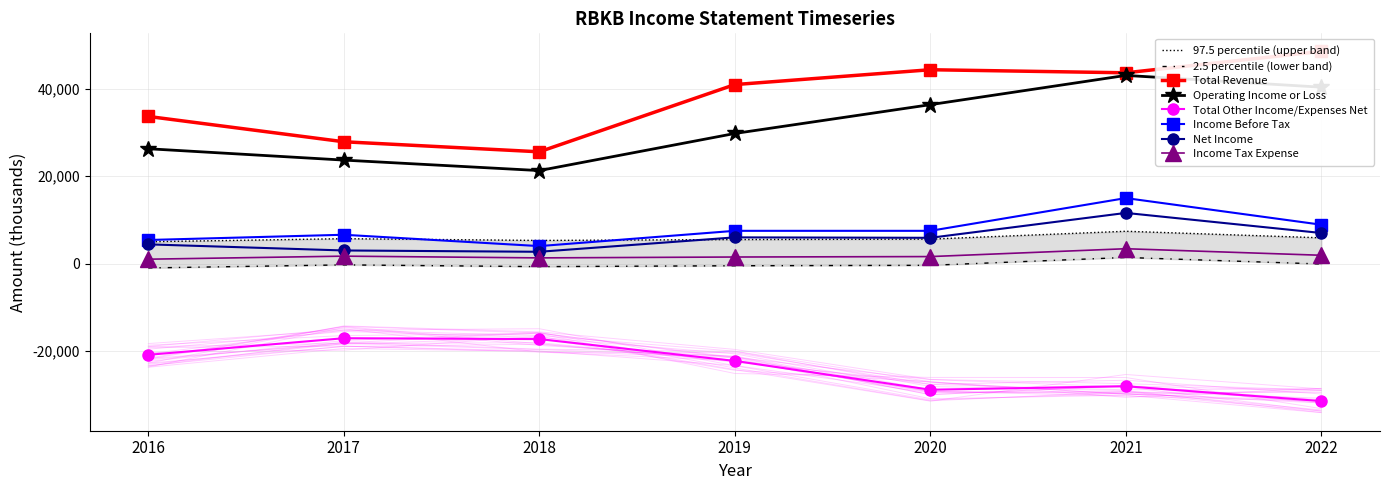

True or false: Operating Income or Loss and Net Income intersect in this chart.

False